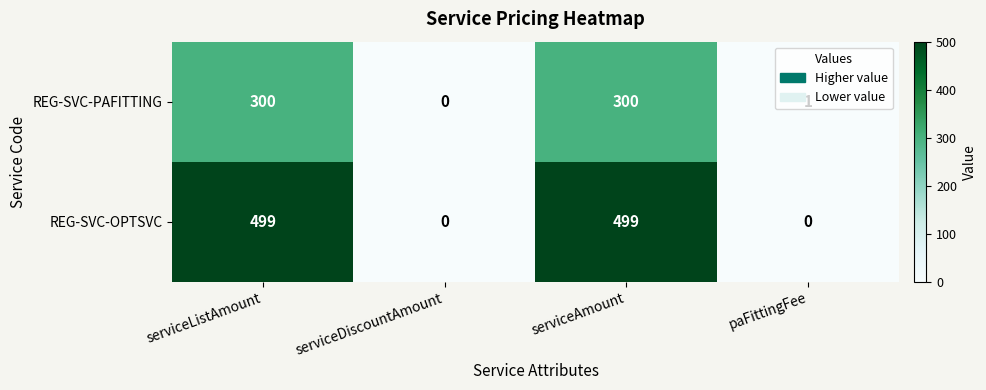

What is the maximum value shown in the chart?

499